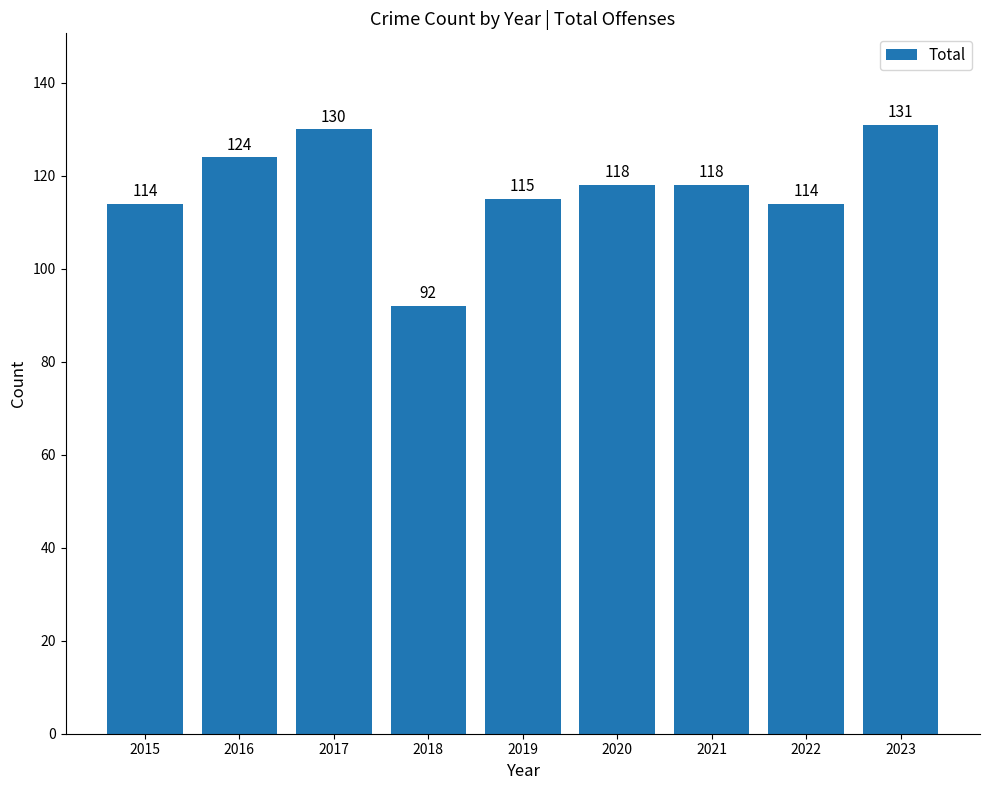

Does the chart contain any negative values?

No